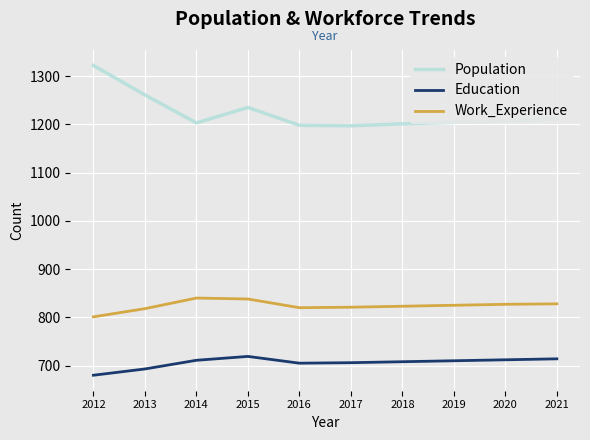

True or false: Education and Work_Experience cross at least once.

False